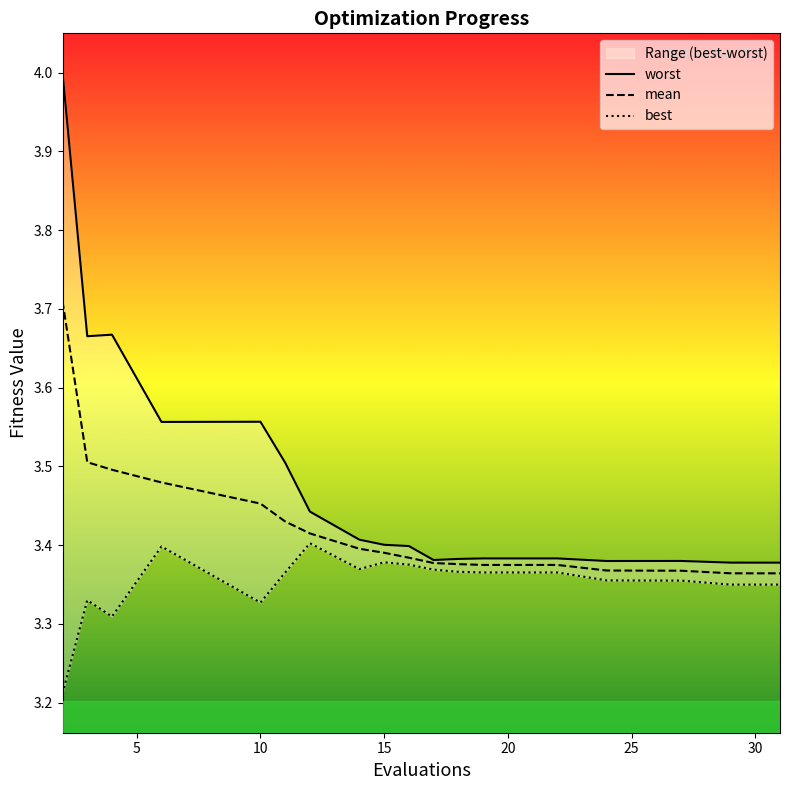

In best, how many points are lower than both neighbors (excluding endpoints)?

3